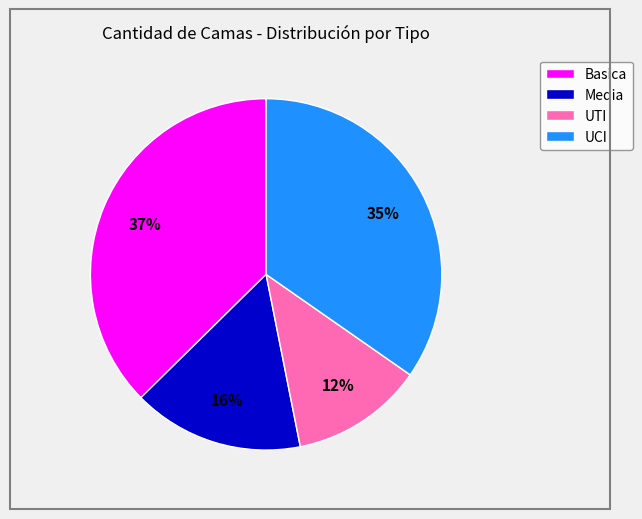

Is there any slice that represents more than half of the pie?

No